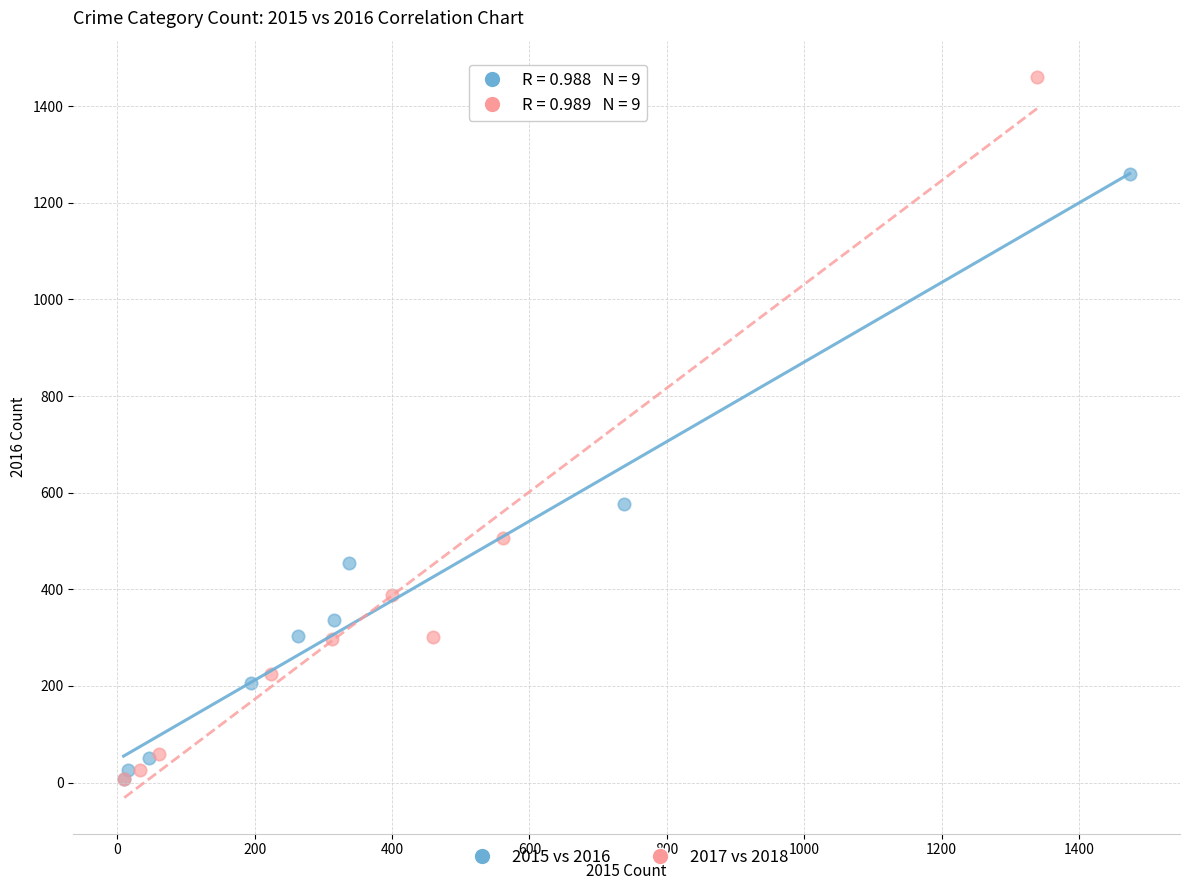

Which series has the largest Y range (max minus min)?

2017 vs 2018